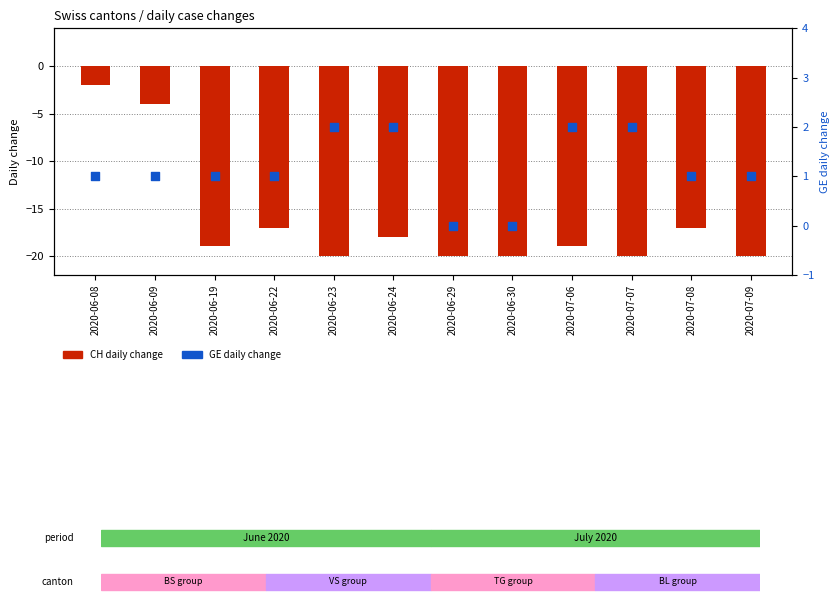

Is the value of CH (daily change) at 2020-06-09 greater than the value of GE (daily change) at 2020-07-08?

No